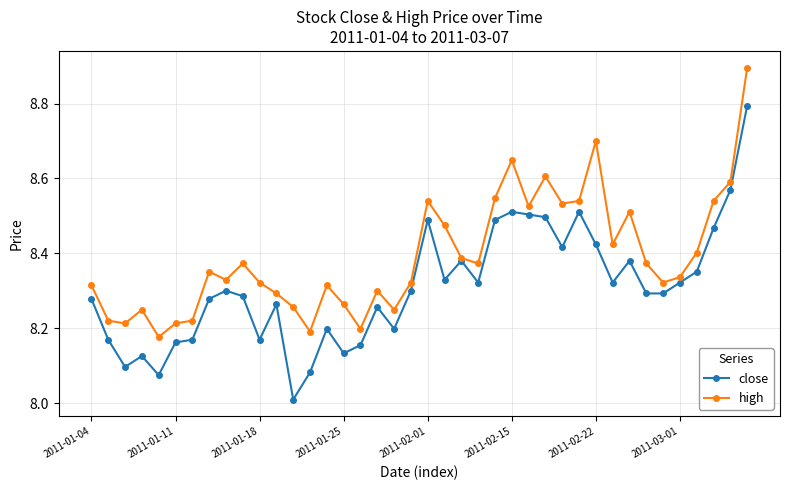

Count the number of categories in the chart.

40